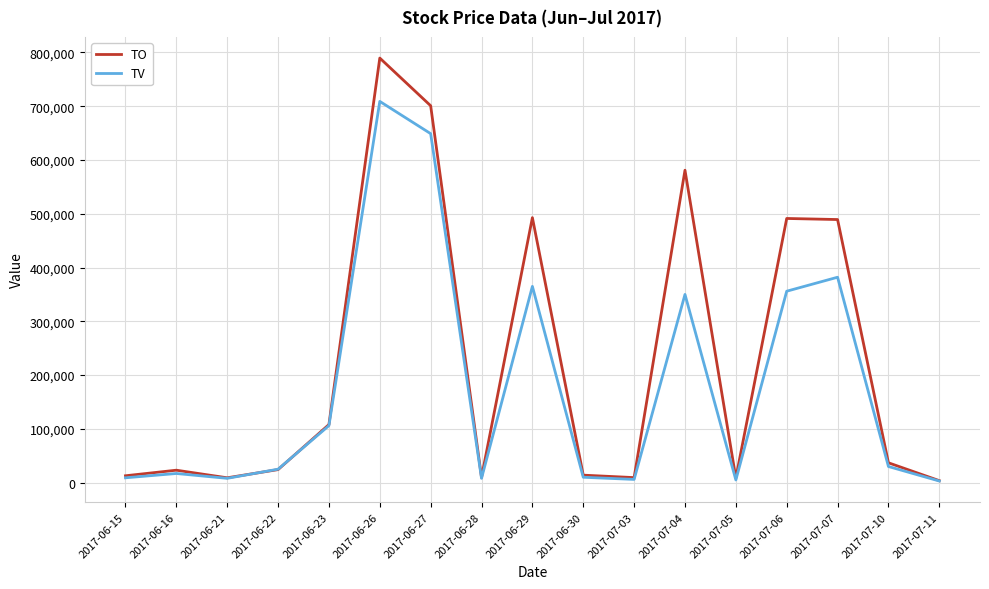

Where is the first local maximum for TO?

2017-06-16